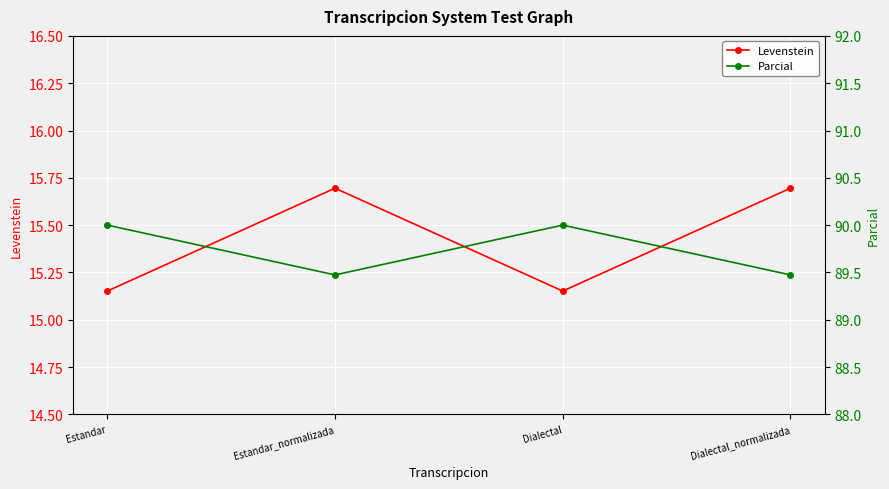

Where is the first local maximum for Parcial?

Dialectal